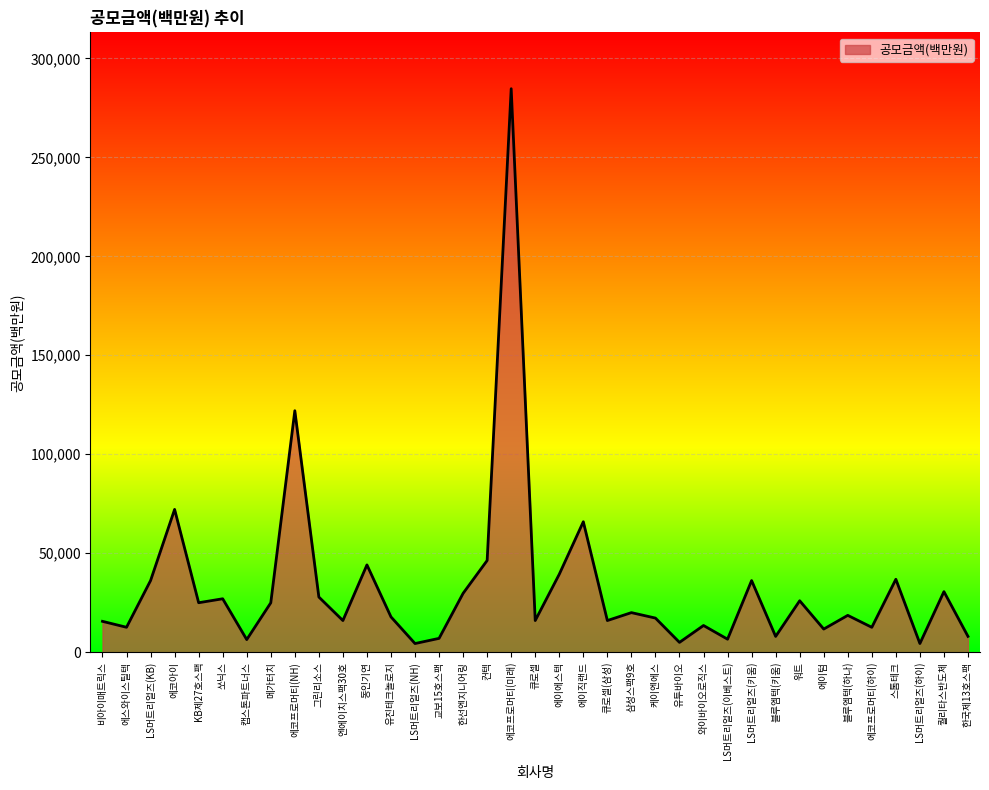

What position from the left is 유진테크놀로지?

13